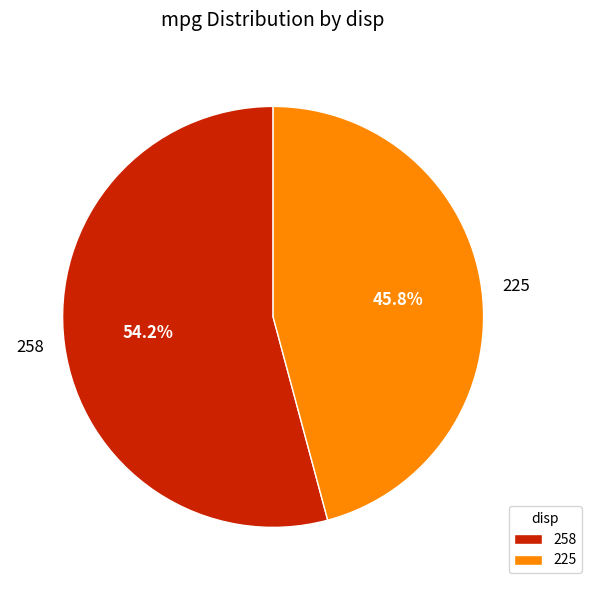

Approximately how many times larger is the value at 258 compared to 225?

1.2